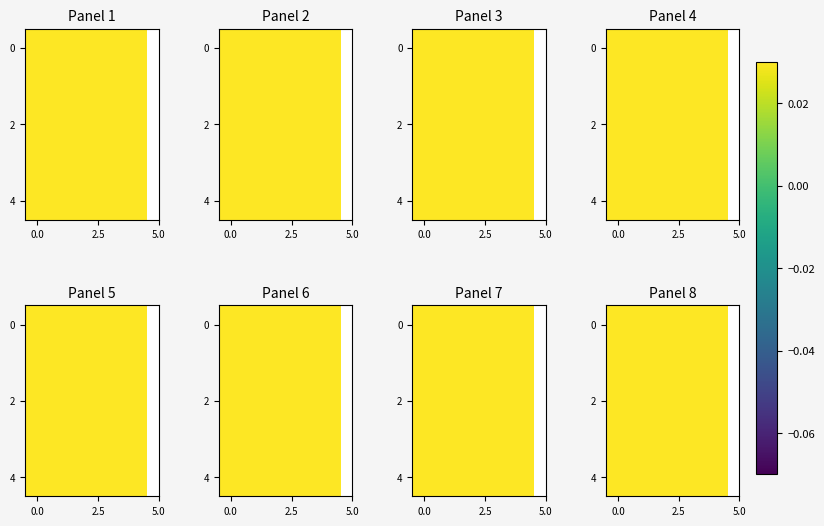

Which category has the highest value across all series?

3